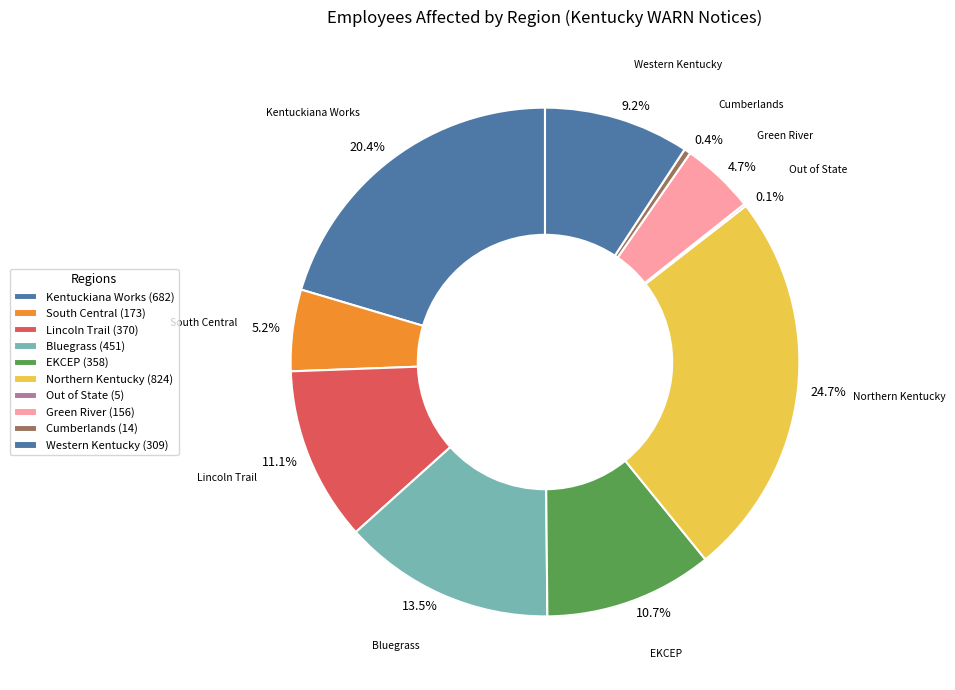

Is there a majority slice in this chart?

No